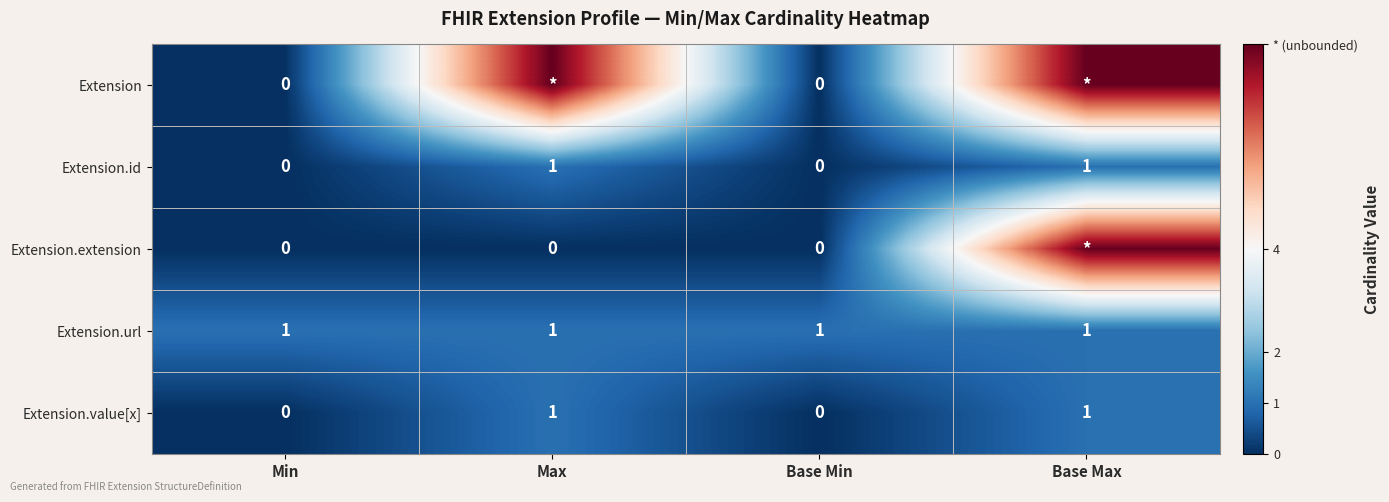

Count the Extension.value[x] values in the range 0 to 1.

4